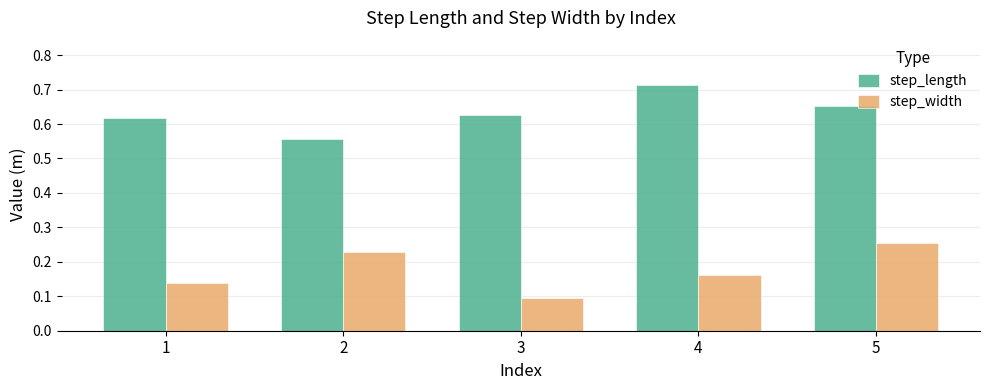

At which label does step_width reach its minimum?

3